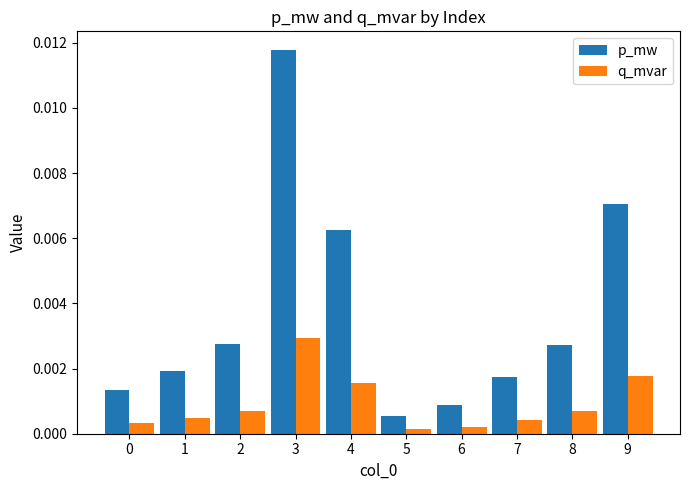

Which series has the widest spread of values?

p_mw